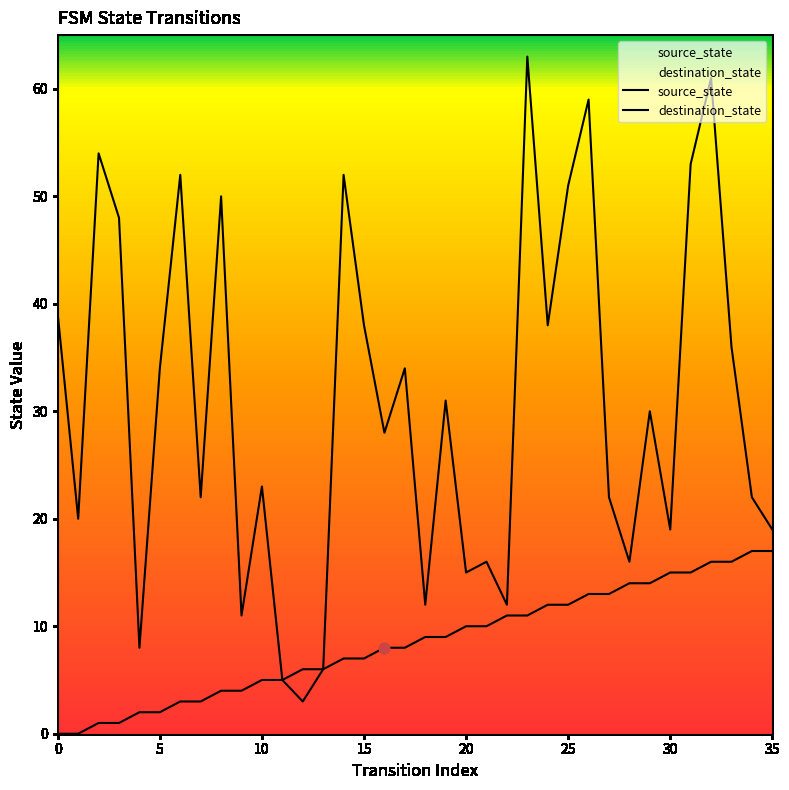

Which series contains the highest Y value?

destination_state